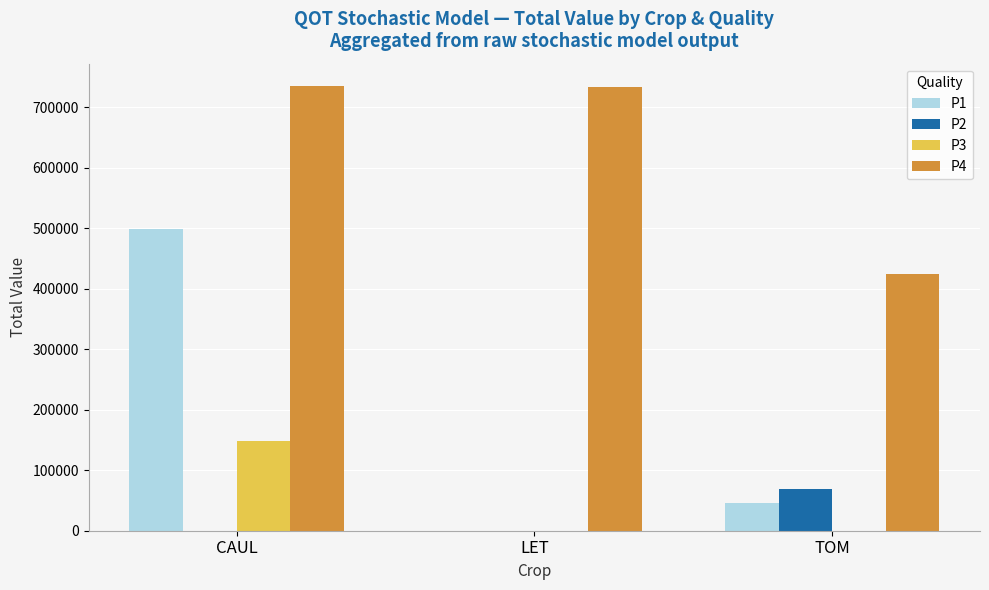

Between CAUL and LET, which series saw the biggest shift?

P1